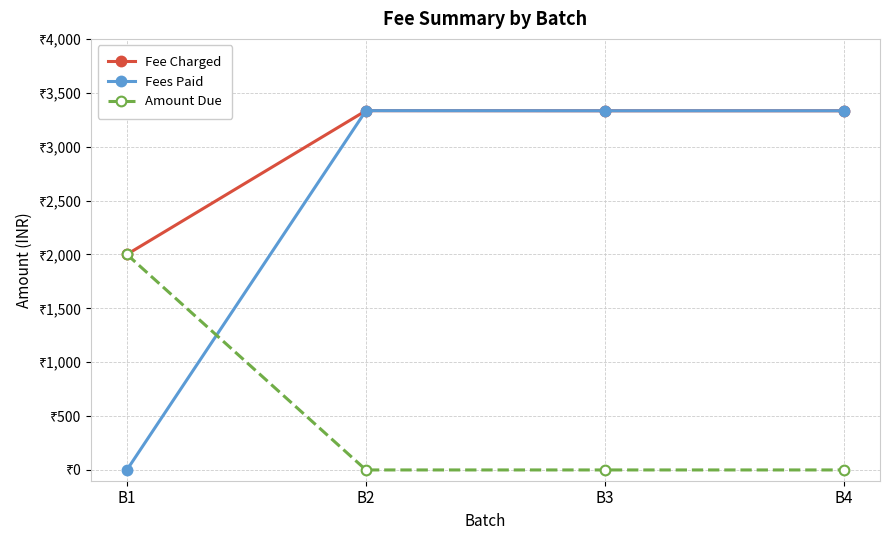

The value of Fee Charged at B3 is 5075. True or false?

False